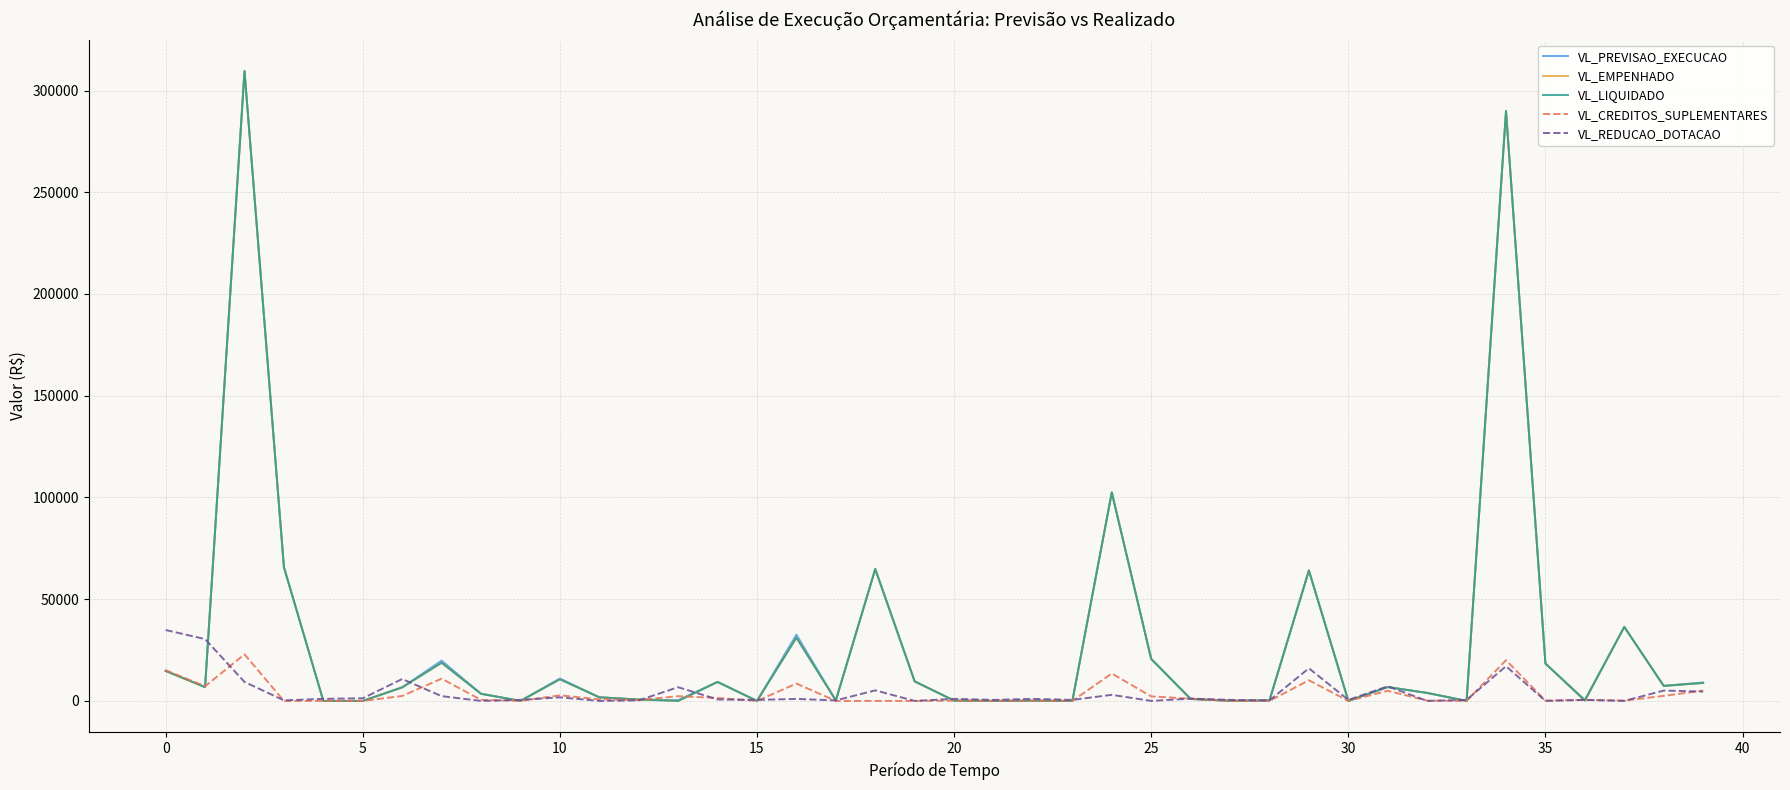

Is this an area chart (filled region under the line)?

No